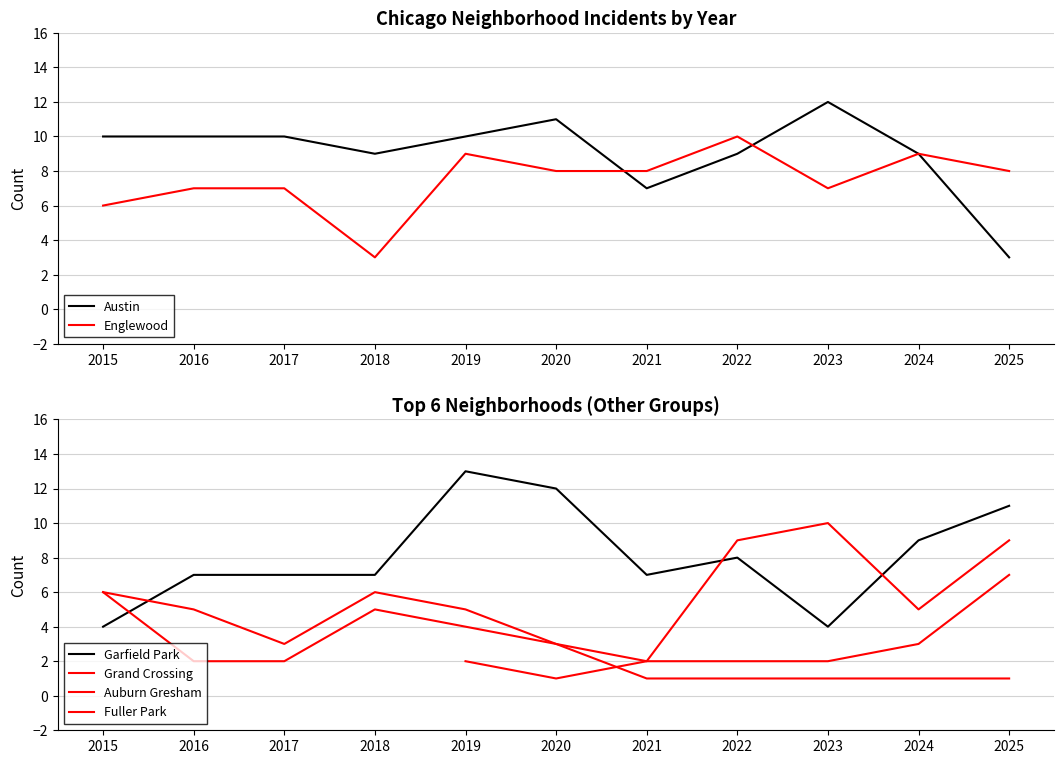

True or false: Englewood and Fuller Park intersect in this chart.

False